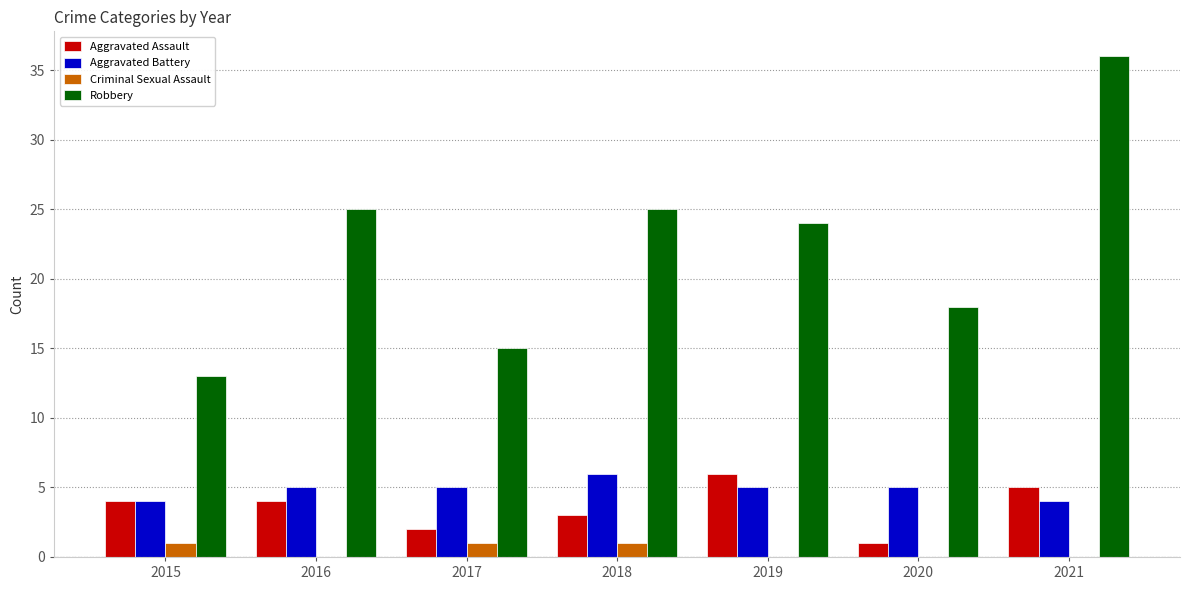

How many categories are shown in the chart?

7